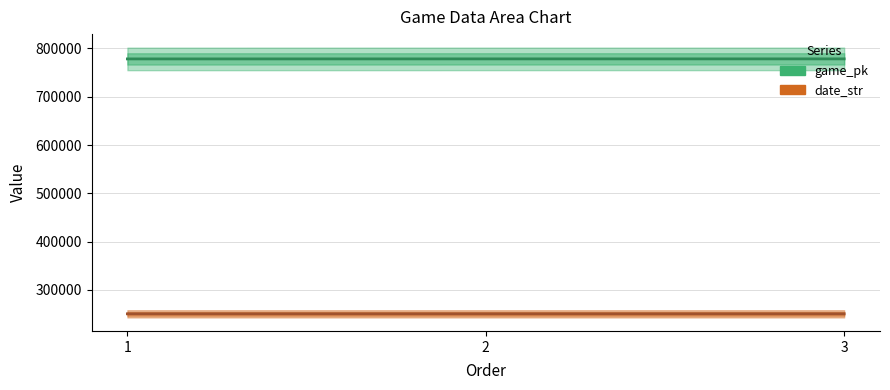

Rank the series at 1 from highest to lowest value.

game_pk, date_str